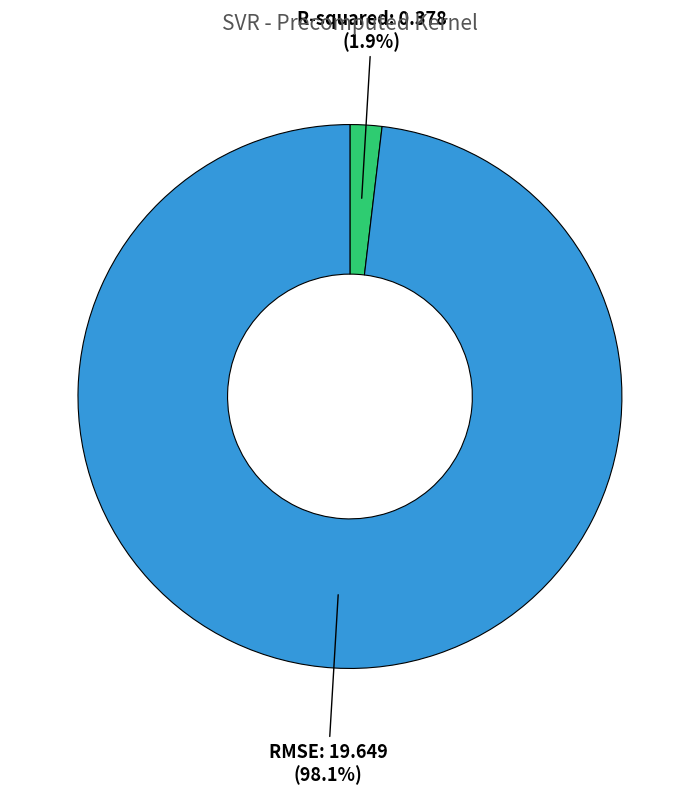

How many slices are in this pie chart?

2